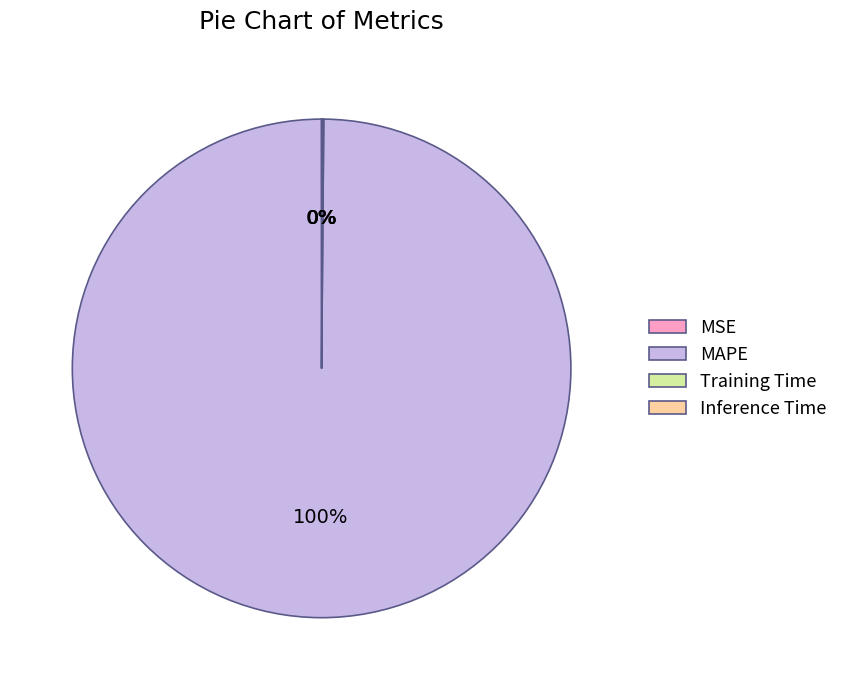

To the nearest percent, what percentage of the pie is MAPE?

100%